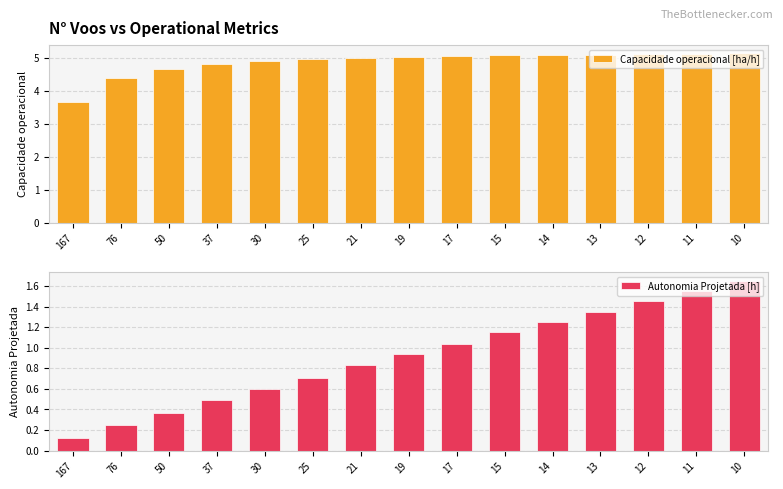

What is the value of the Capacidade operacional [ha/h] bar at the 11th from the left?

5.1